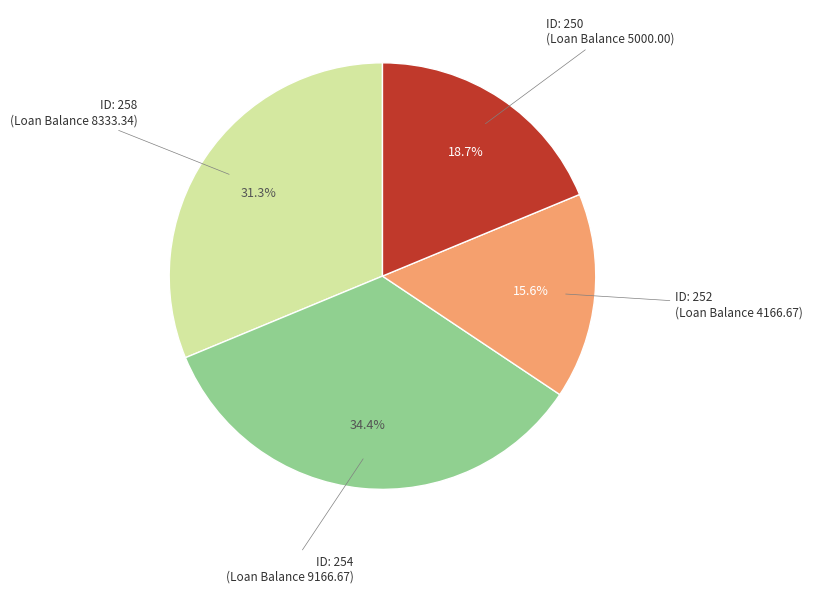

Does any single category account for the majority?

No